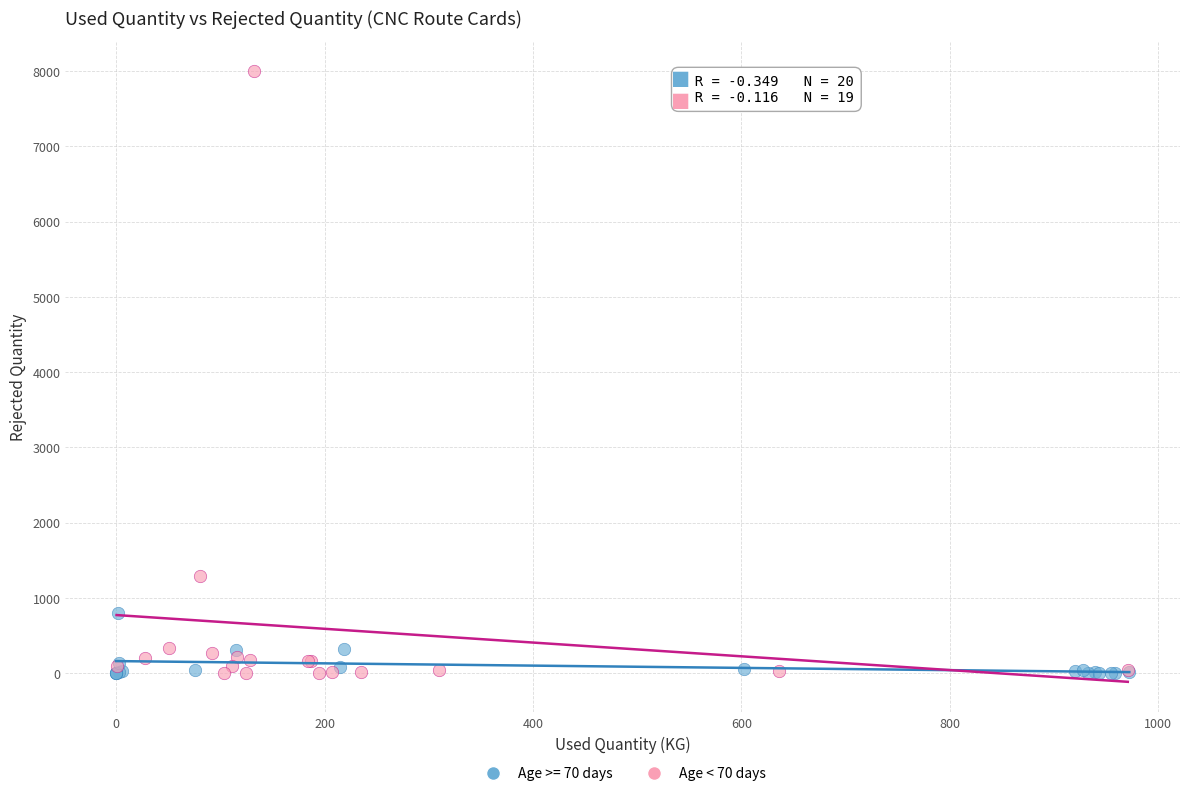

Which series has the largest Y range (max minus min)?

Age < 70 days